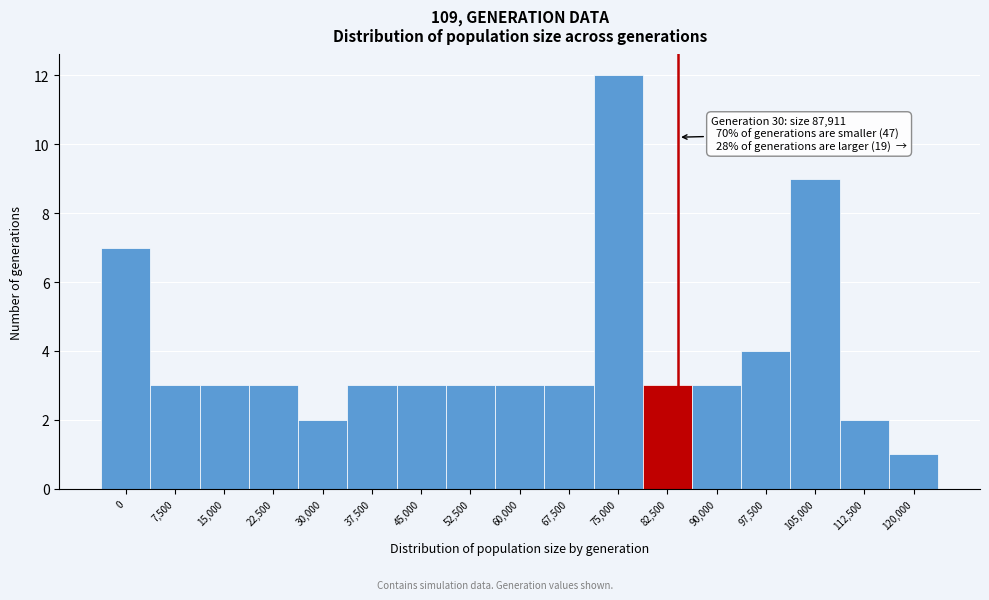

Reading left to right, list all the values displayed in this chart.

0=7	7,500=3	15,000=3	22,500=3	30,000=2	37,500=3	45,000=3	52,500=3	60,000=3	67,500=3	75,000=12	82,500=3	90,000=3	97,500=4	105,000=9	112,500=2	120,000=1